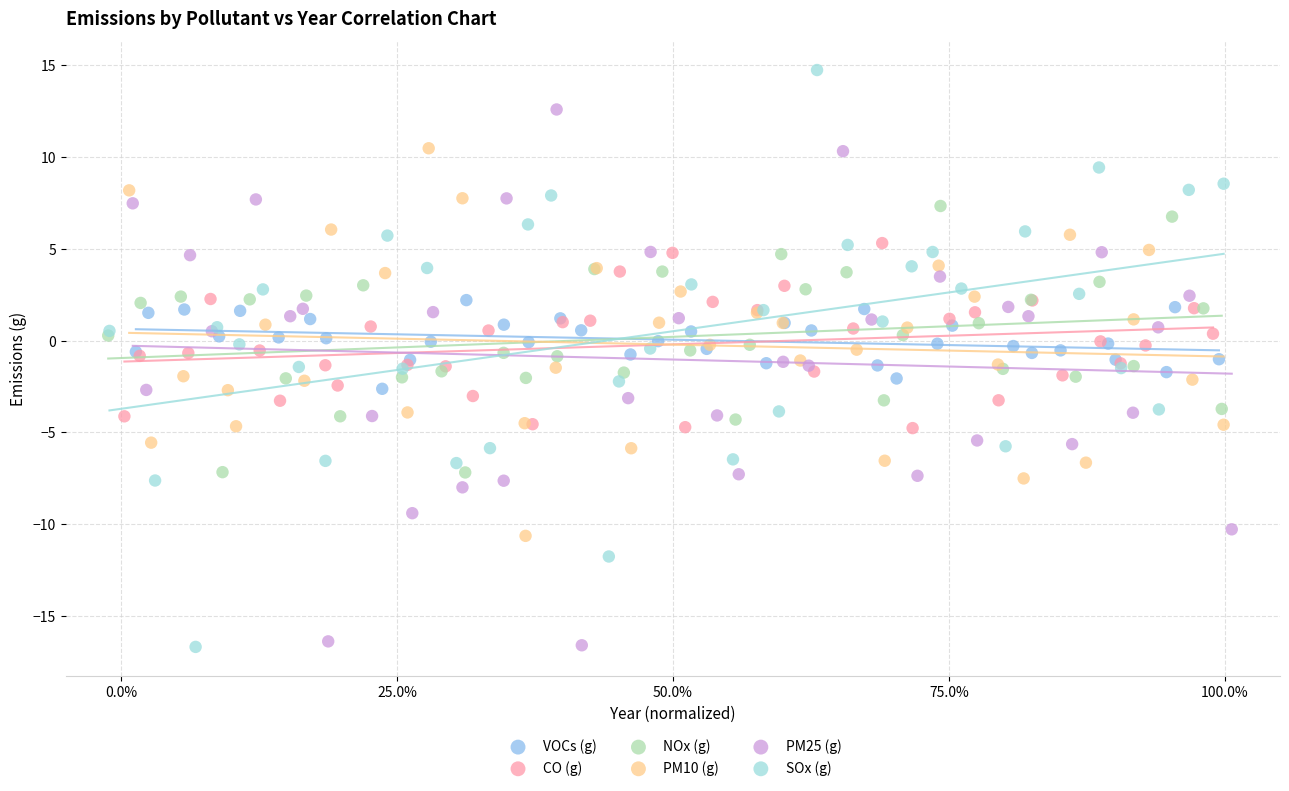

Which series reaches the maximum Y coordinate?

SOx (g)